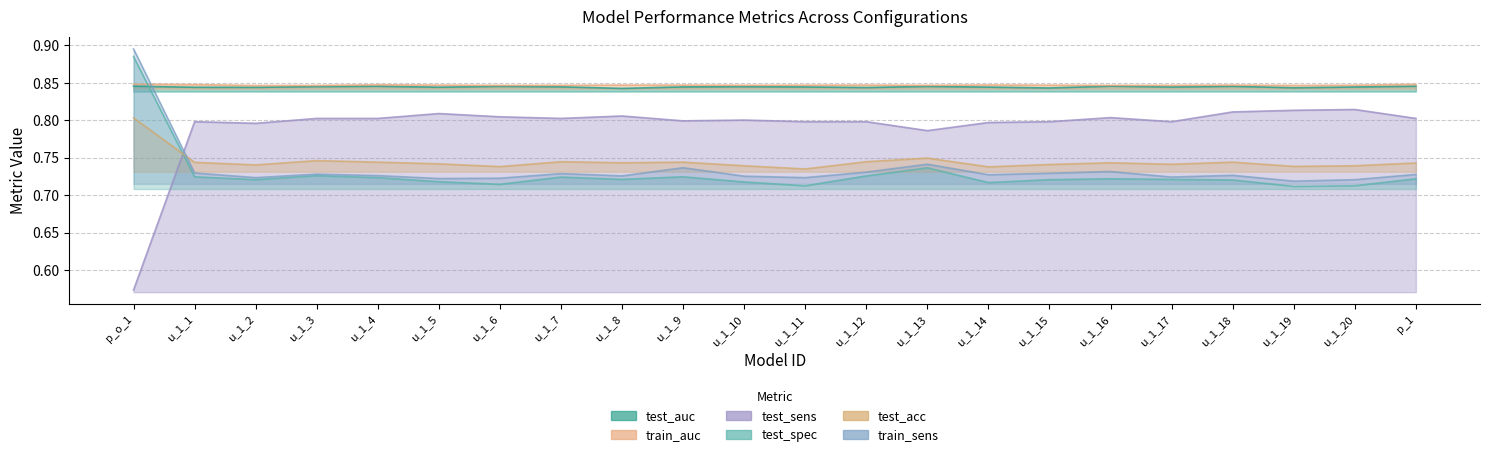

Does the chart have visible grid lines?

Yes